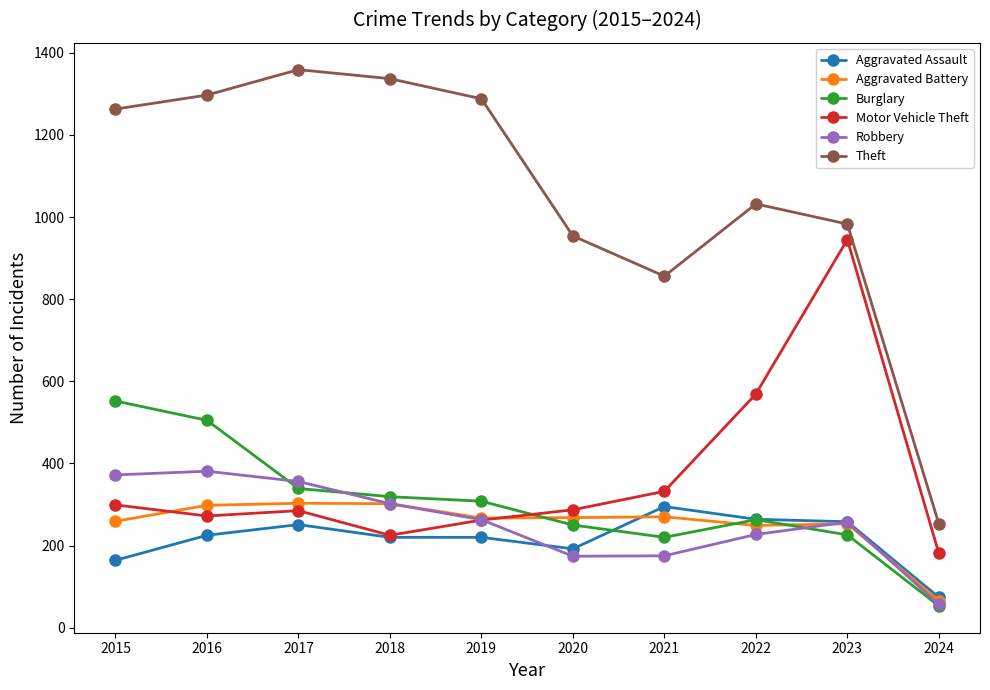

Which series ends up on top after the final intersection of Aggravated Battery and Burglary?

Aggravated Battery